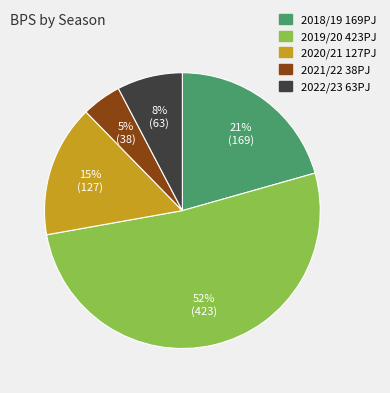

Does any single category account for the majority?

Yes